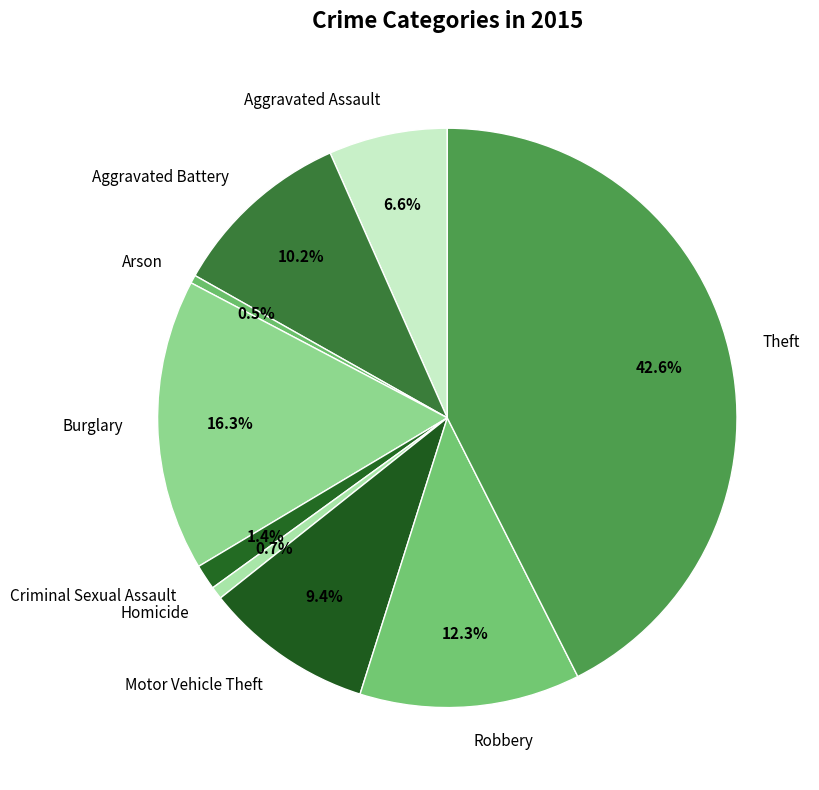

What percentage is the Criminal Sexual Assault slice, to the nearest percent?

1%